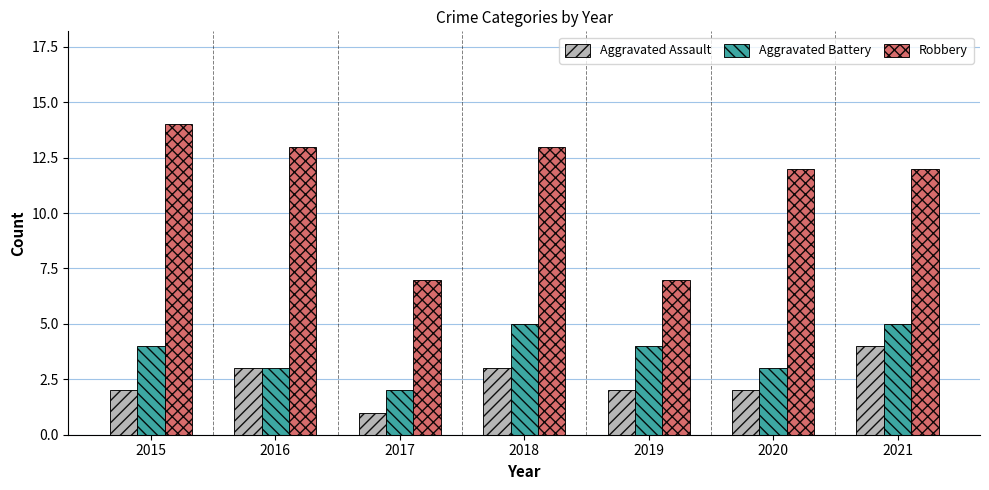

Is it true that Aggravated Battery equals 1 at 2015?

False